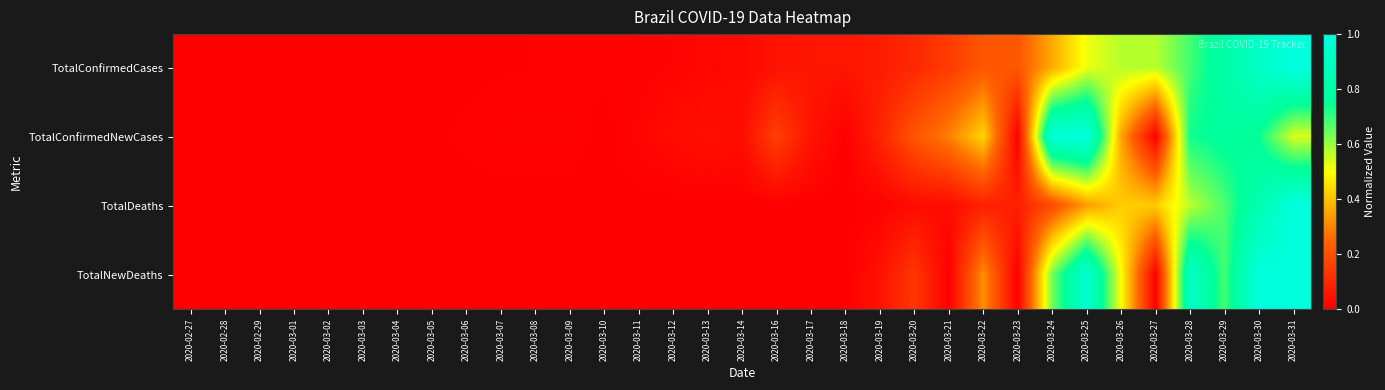

At 2020-03-14, list the series in order from largest to smallest.

TotalConfirmedNewCases, TotalConfirmedCases, TotalDeaths, TotalNewDeaths